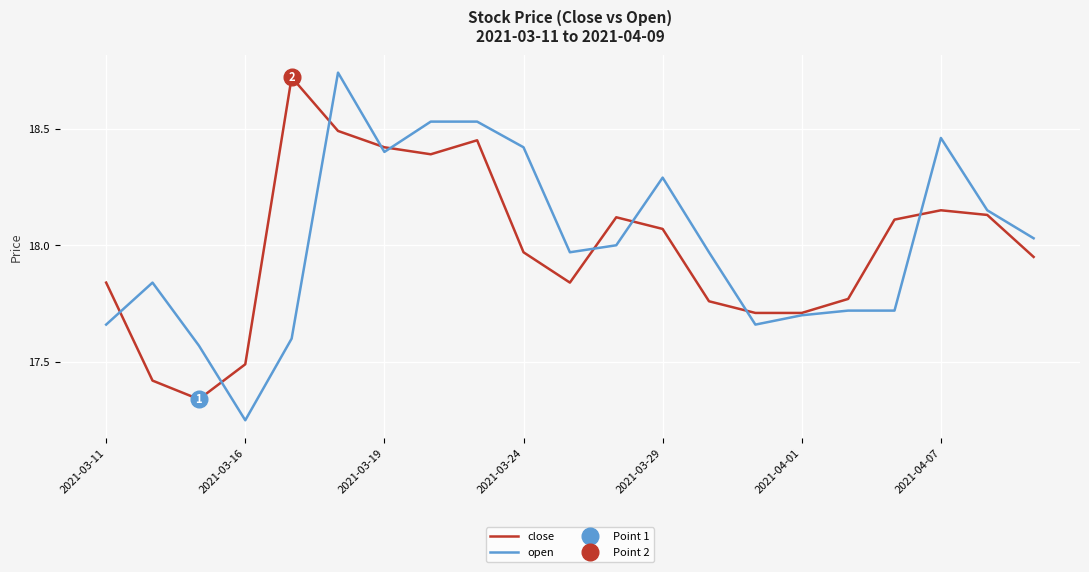

Is the value of close at 2021-04-01 greater than the value of open at 2021-03-19?

No